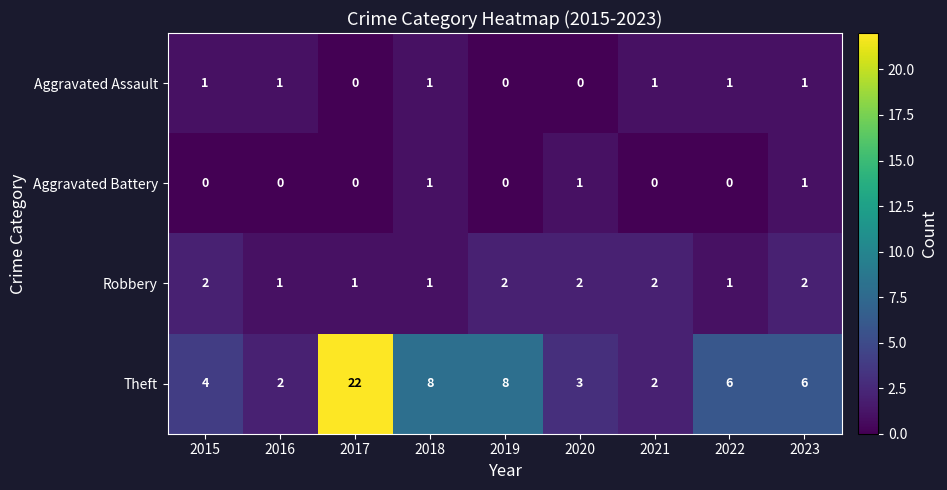

What is the difference between the highest and lowest values at 2016?

2